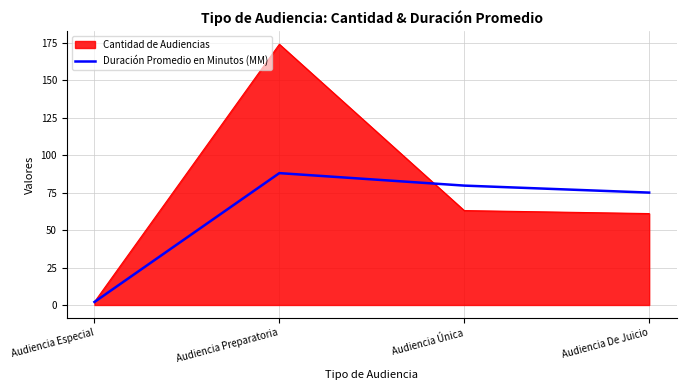

Where is Duración Promedio en Minutos (MM) nearest to the value 45?

Audiencia De Juicio